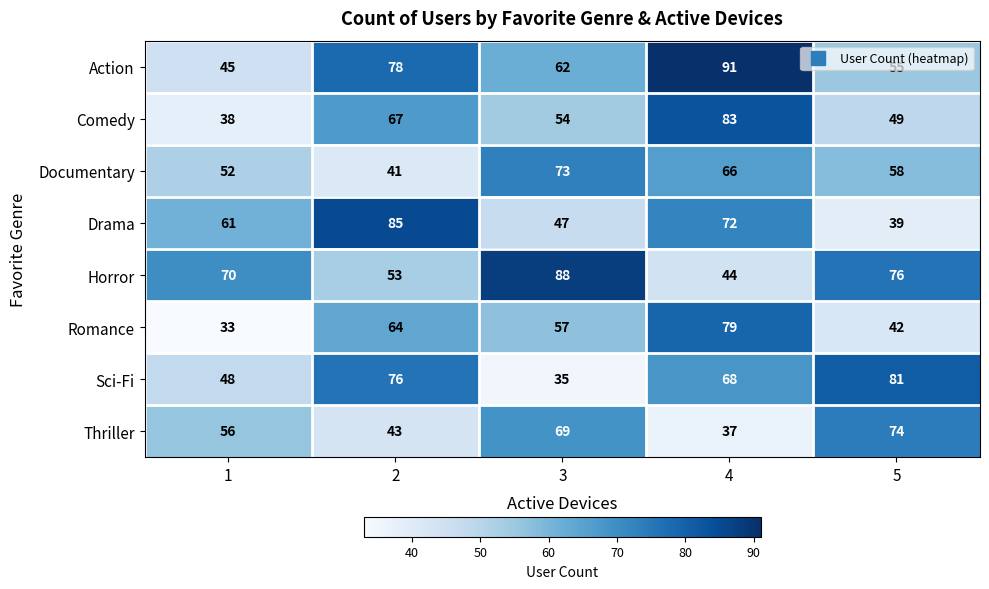

How many distinct data groups are displayed?

8